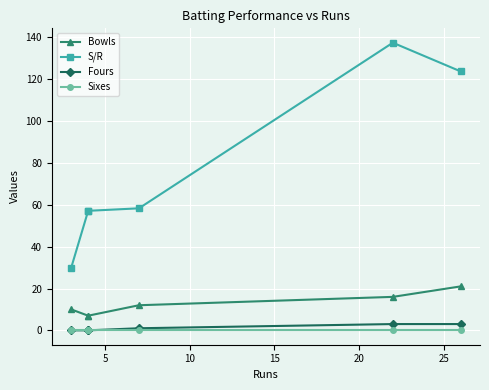

What is the average value of the Fours series?

1.2